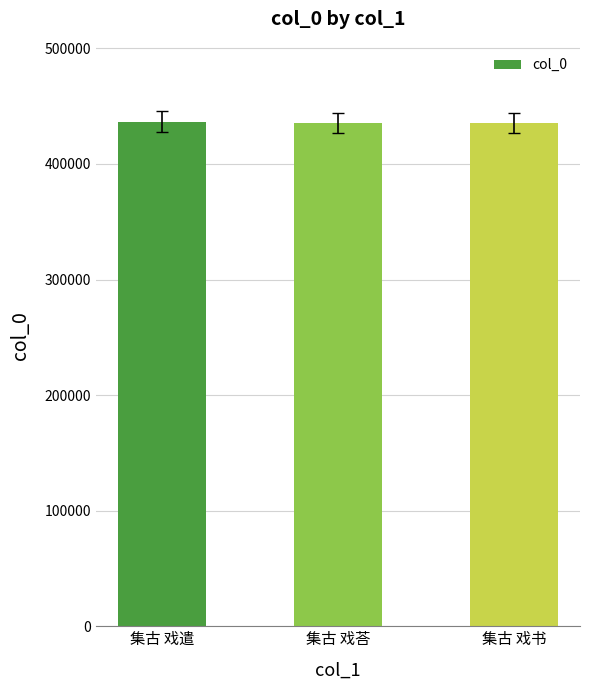

True or false: the data shows 436678 at 集古 戏遣.

True